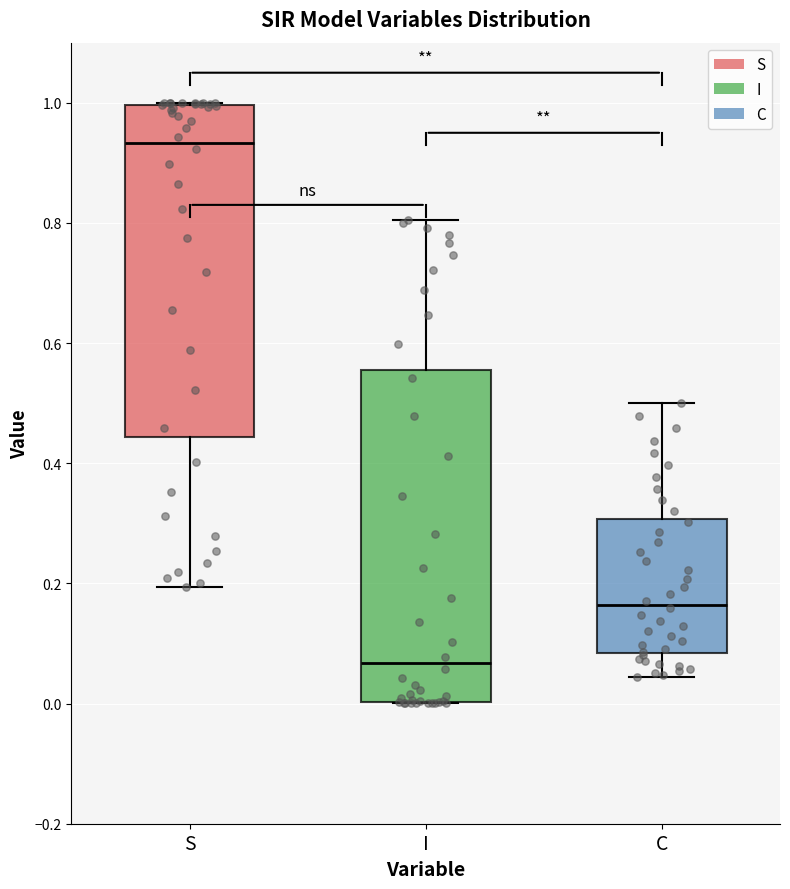

Where is the lower edge of the box for I on the y-axis? The values are not printed on the chart, so give them approximately, as read against the axis.

0.00